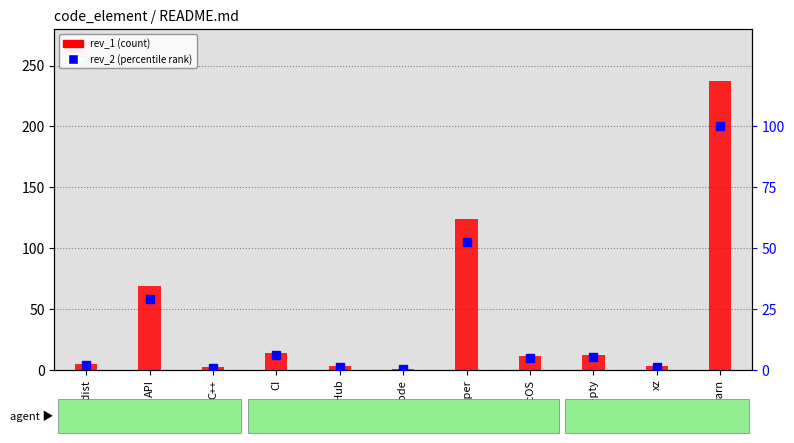

Rank the series by their maximum value, from lowest to highest.

rev_2 (percentile rank), rev_1 (count)